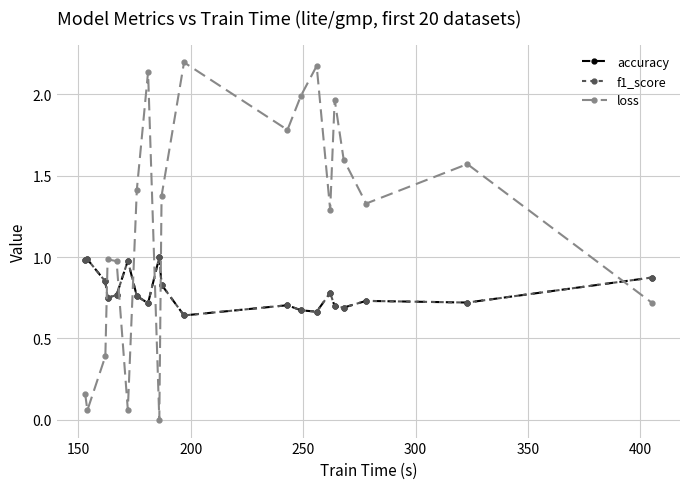

Is this an area chart (filled region under the line)?

No